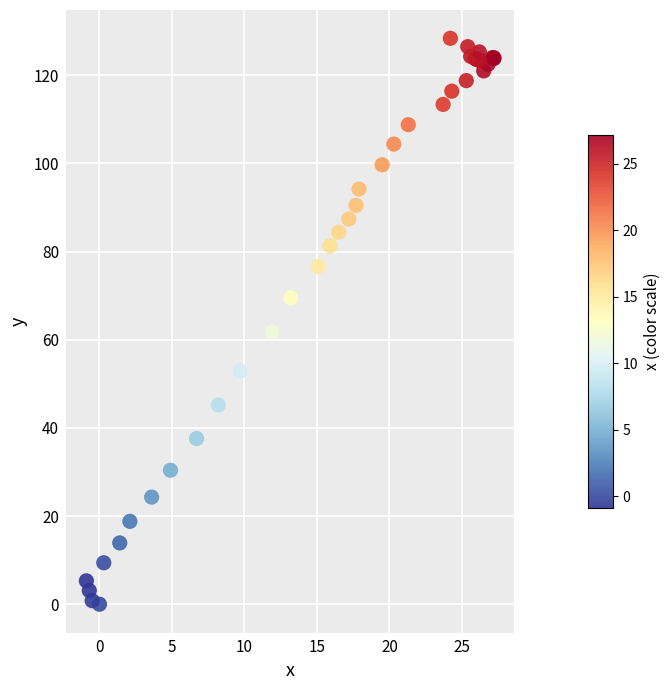

What Y value in the scatter plot is closest to 64?

61.7